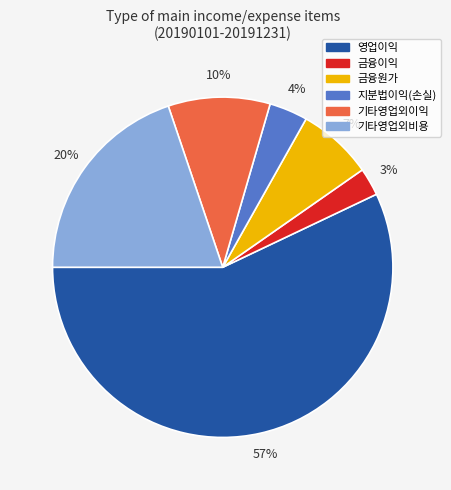

Is it true that 지분법이익(손실) is 4% of the pie?

True